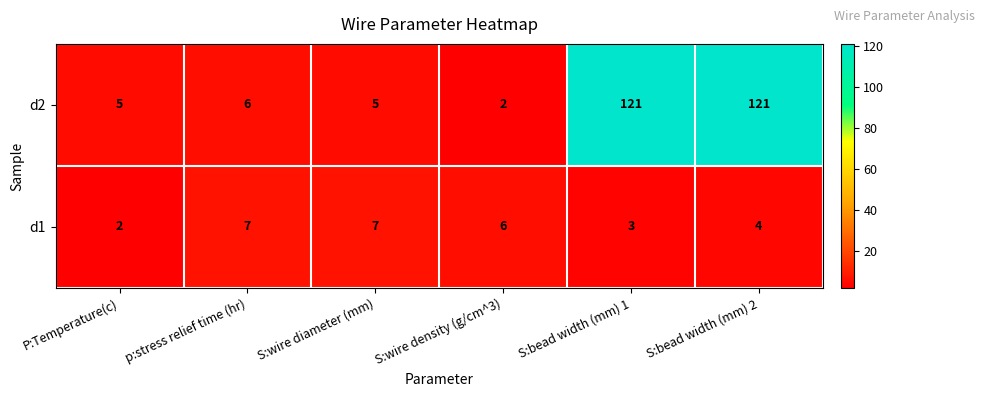

At S:bead width (mm) 1, list the series in order from largest to smallest.

d2, d1